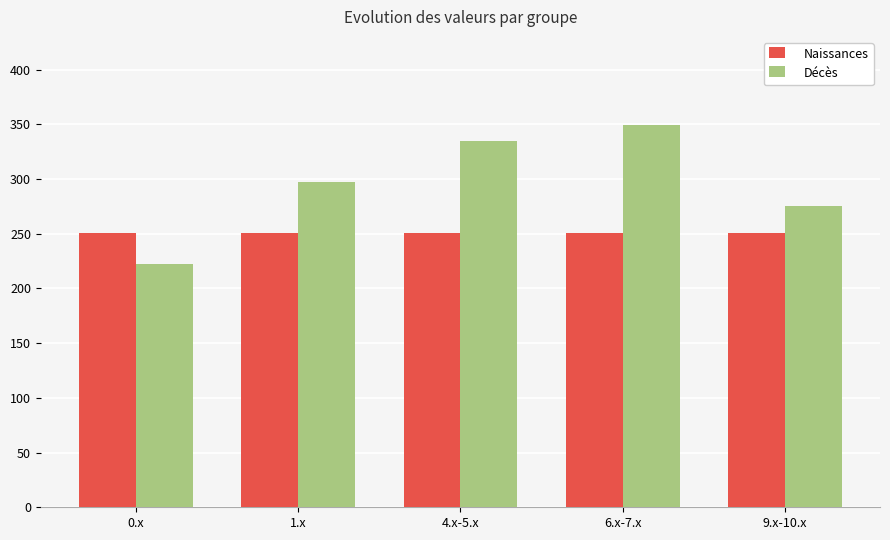

Reading left to right, transcribe all the data shown in this chart.

Naissances: 0.x=250.9	1.x=250.9	4.x-5.x=250.9	6.x-7.x=250.9	9.x-10.x=250.9
Décès: 0.x=222.8	1.x=297.0	4.x-5.x=335.0	6.x-7.x=349.0	9.x-10.x=275.2